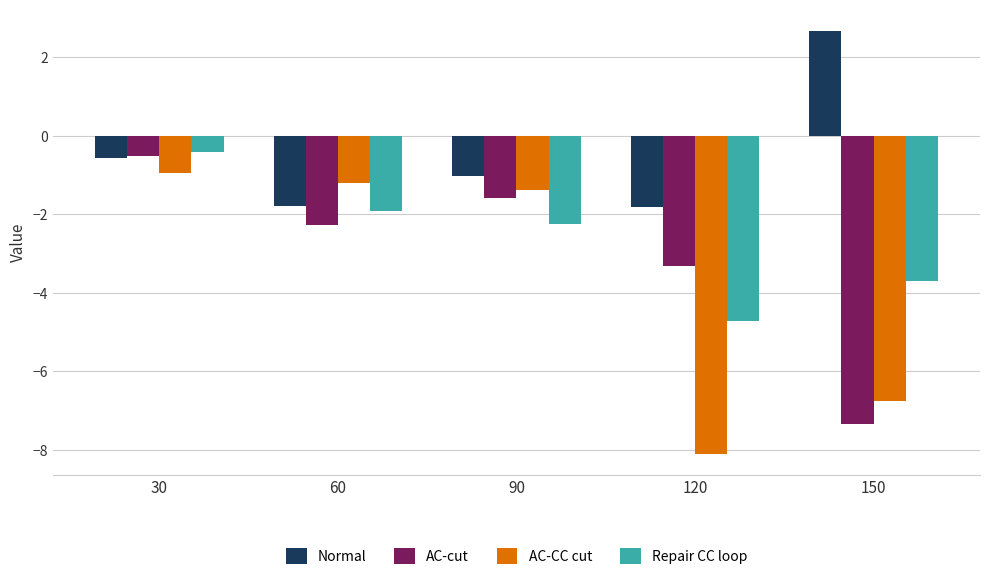

At which category is the sum across all series the highest?

30